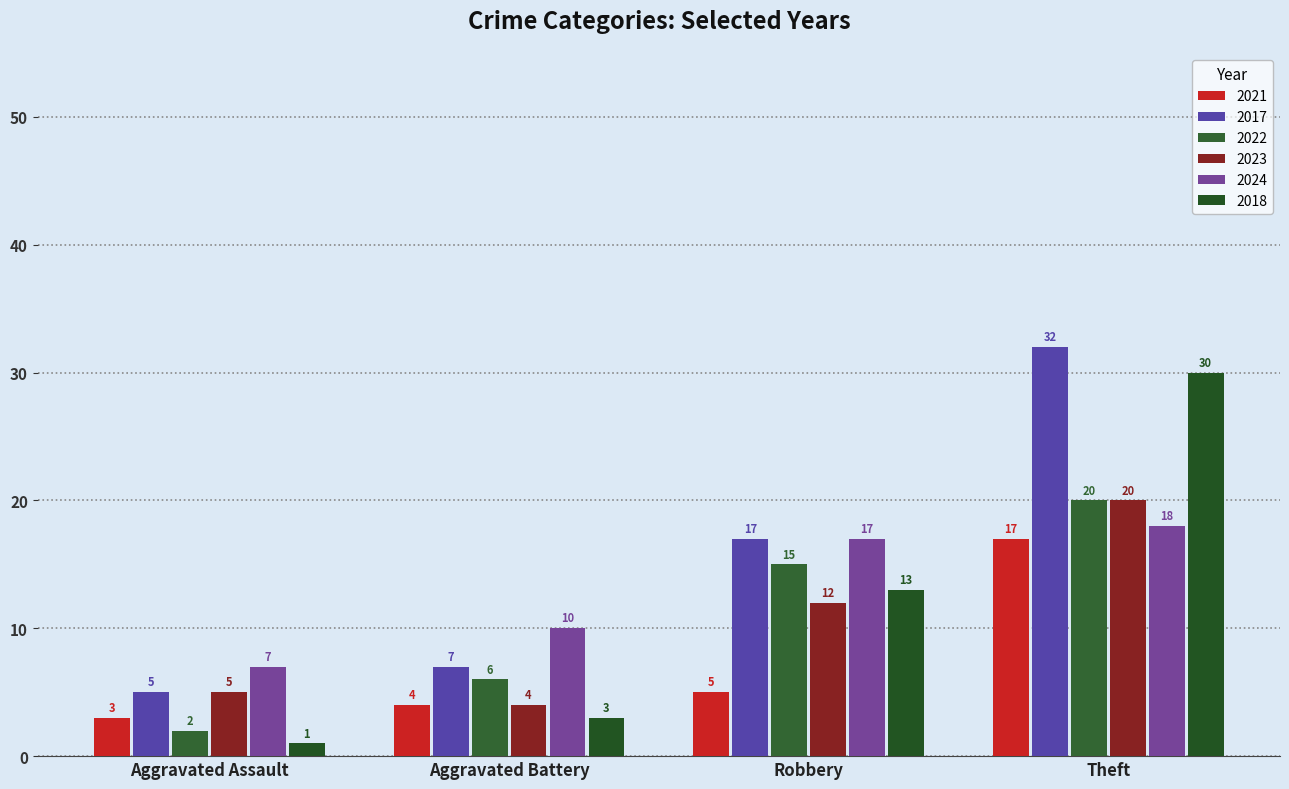

At which label does 2018 reach its peak?

Theft